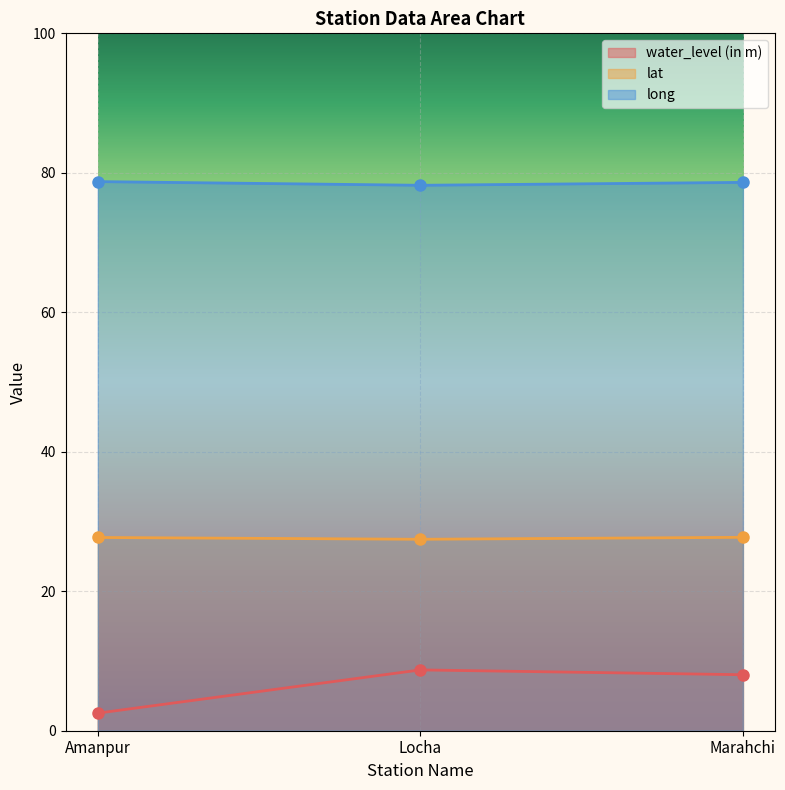

Reading left to right, transcribe all the data shown in this chart.

water_level (in m): Amanpur=2.5	Locha=8.7	Marahchi=8.0
lat: Amanpur=27.7	Locha=27.5	Marahchi=27.7
long: Amanpur=78.7	Locha=78.2	Marahchi=78.6